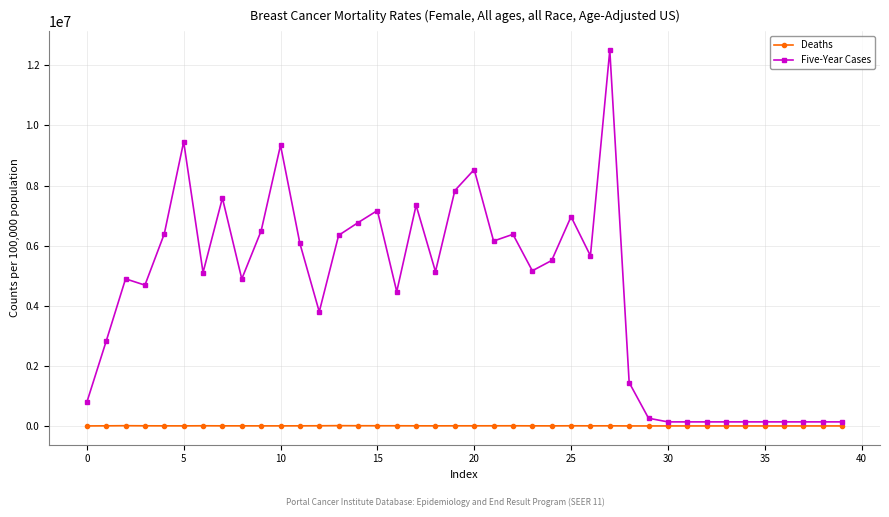

What is the value of the Deaths point at the 2nd from the left?

6049